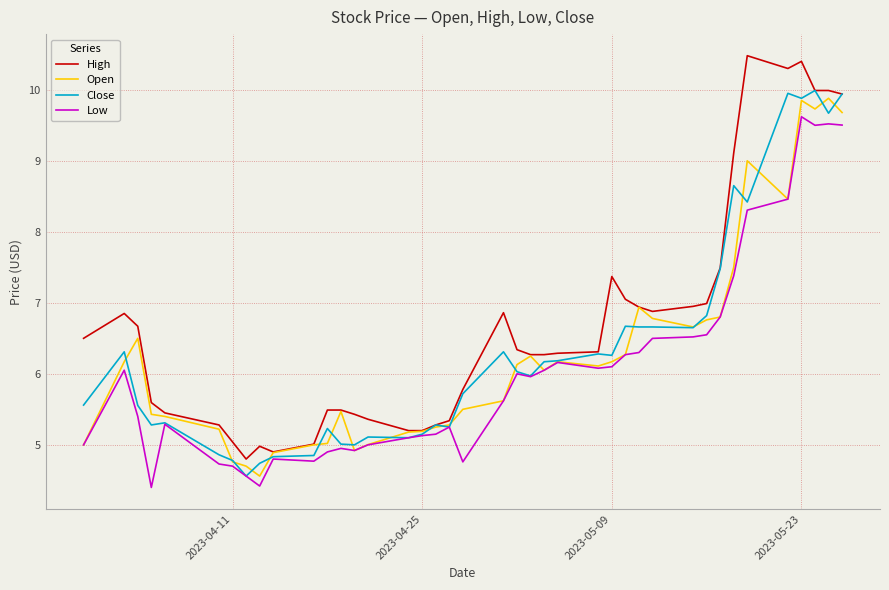

Which series has the largest range (max minus min)?

High